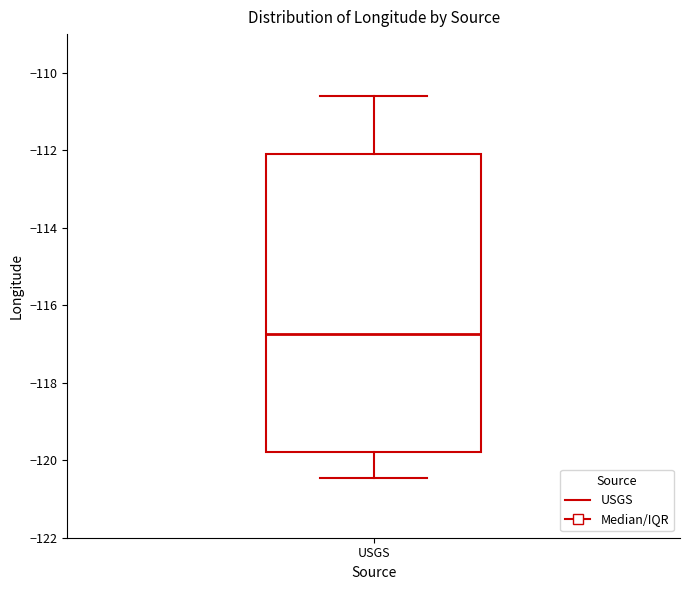

Transcribe this box plot: give where the median line is, the range the box spans, and where the two whiskers end, as read against the y-axis. The values are not printed on the chart, so give them approximately, as read against the axis.

median -116.8, box -119.8 to -112.0, whiskers -120.4 to -110.6